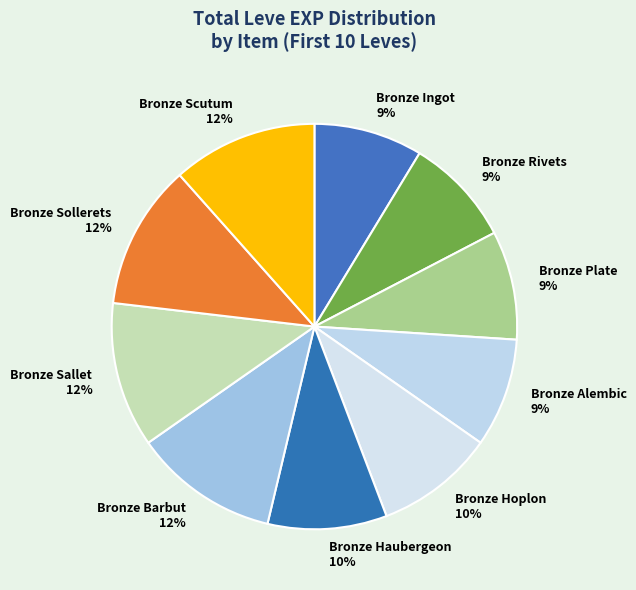

Combined, do Bronze Alembic and Bronze Plate account for over 50%?

No